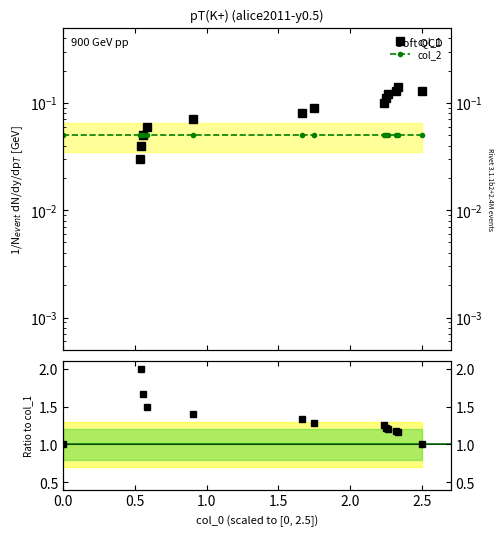

Reading right to left, transcribe all the data shown in this chart.

col_1: 0.1	0.1	0.1	0.1	0.1	0.1	0.1	0.1	0.1	0.1	0.1	0.0	0.0	0.0
col_2: 0.1	0.1	0.1	0.1	0.1	0.1	0.1	0.1	0.1	0.1	0.1	0.1	0.1	0.1
col_1 ratio: 1.0	1.2	1.2	1.2	1.2	1.2	1.3	1.3	1.4	1.5	1.7	2.0	3.0	1.0